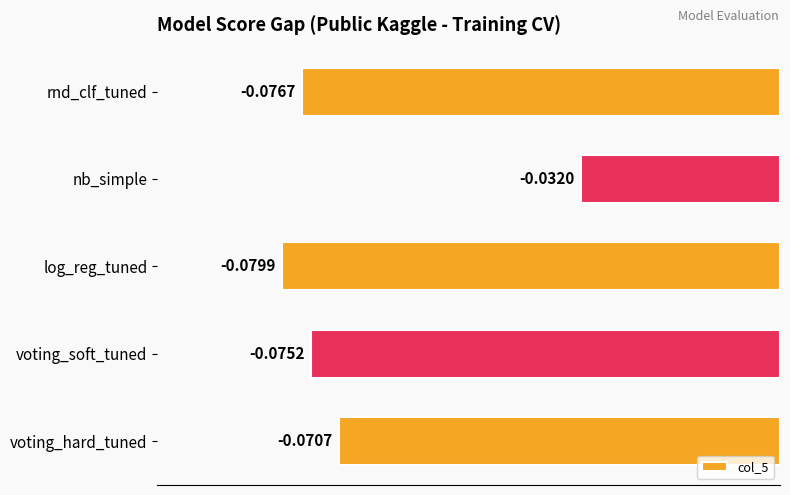

What is the sum of all values?

-0.3